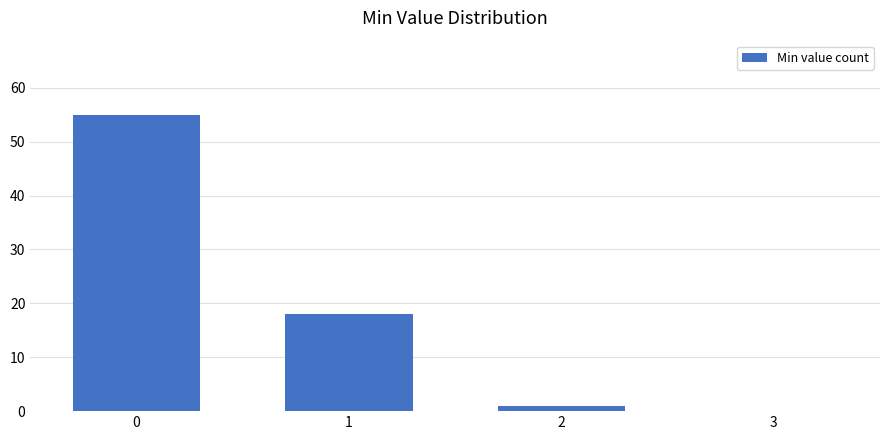

Reading right to left, list all the values displayed in this chart.

2=1	1=18	0=55